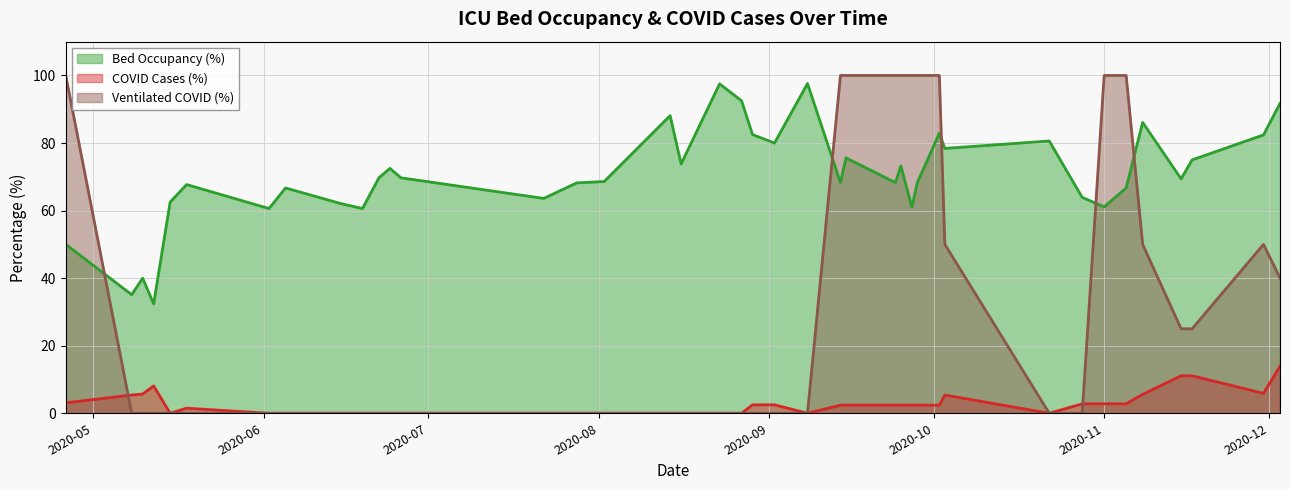

How many interior local peaks does the betten_belegt_proz series have?

15